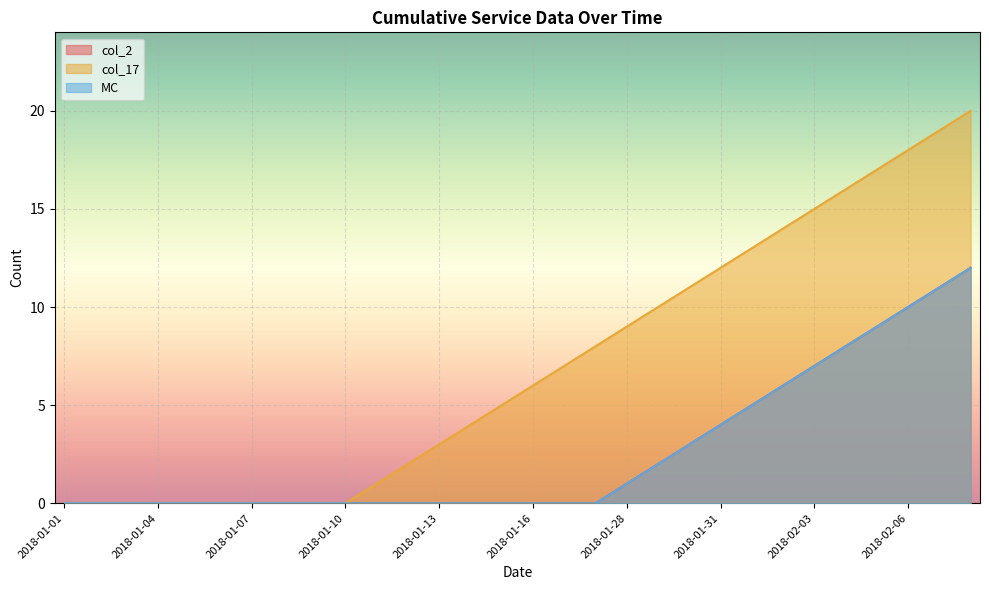

Between 2018-02-08 and 2018-01-09, which is larger?

2018-02-08